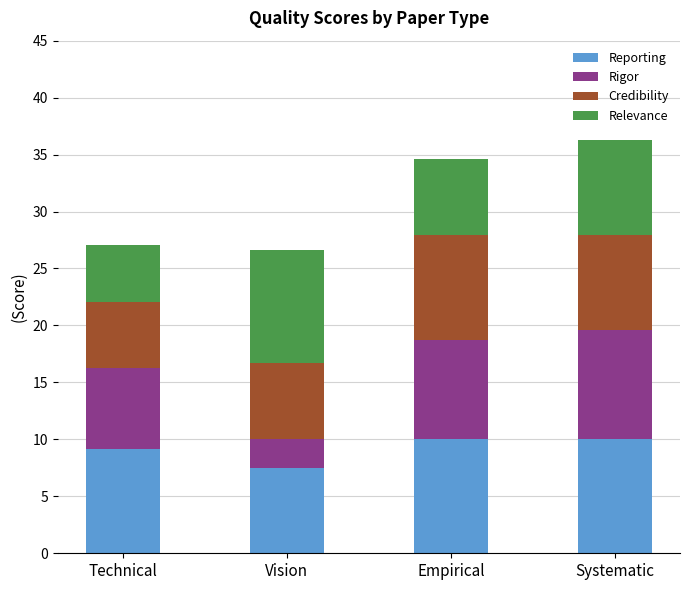

Which category has the lowest value in the Reporting series?

Vision